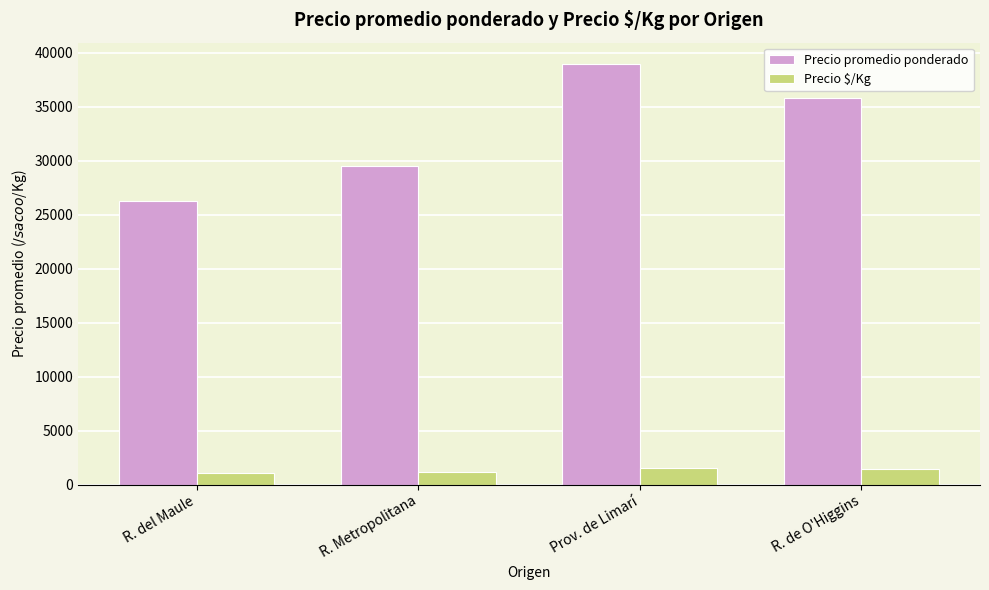

What is the sum of the Precio promedio ponderado values at R. Metropolitana and R. del Maule?

55753